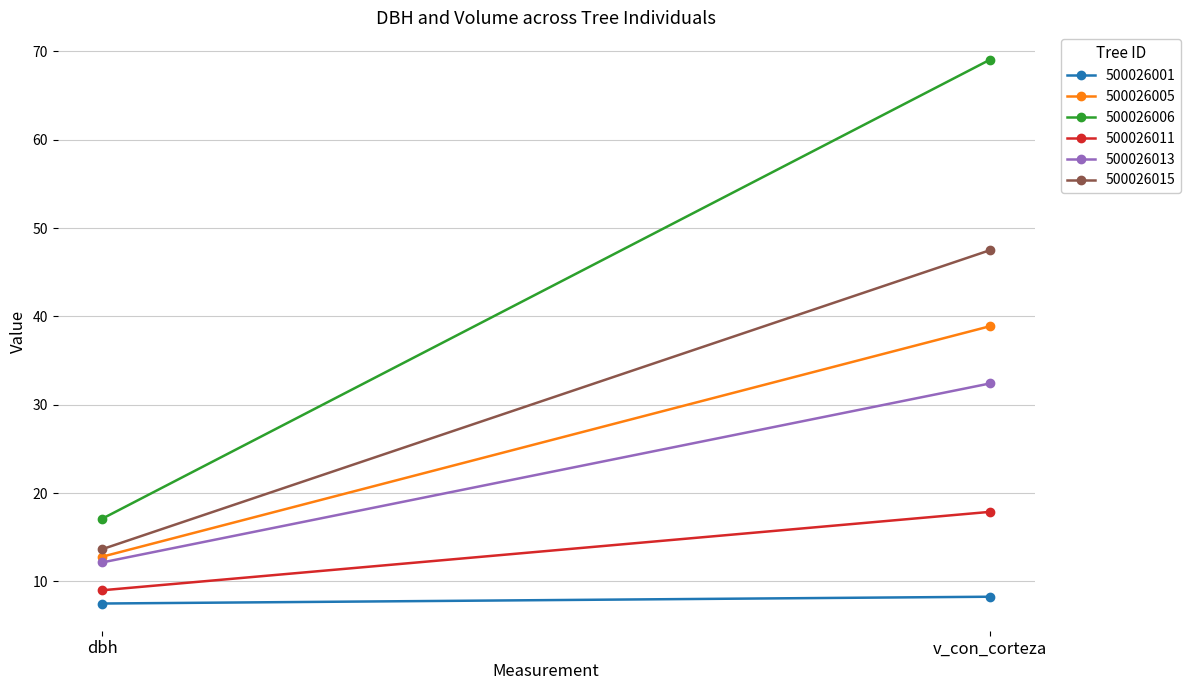

What is the total value across all series at dbh?

72.2